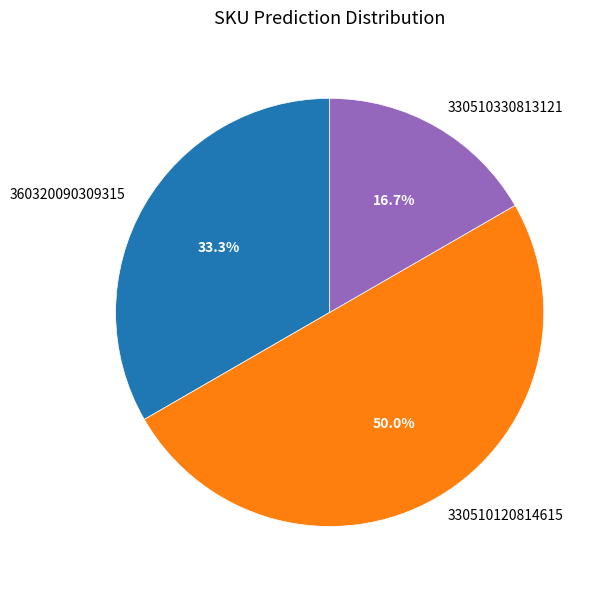

Approximately how many times larger is the value at 360320090309315 compared to 330510120814615?

0.7